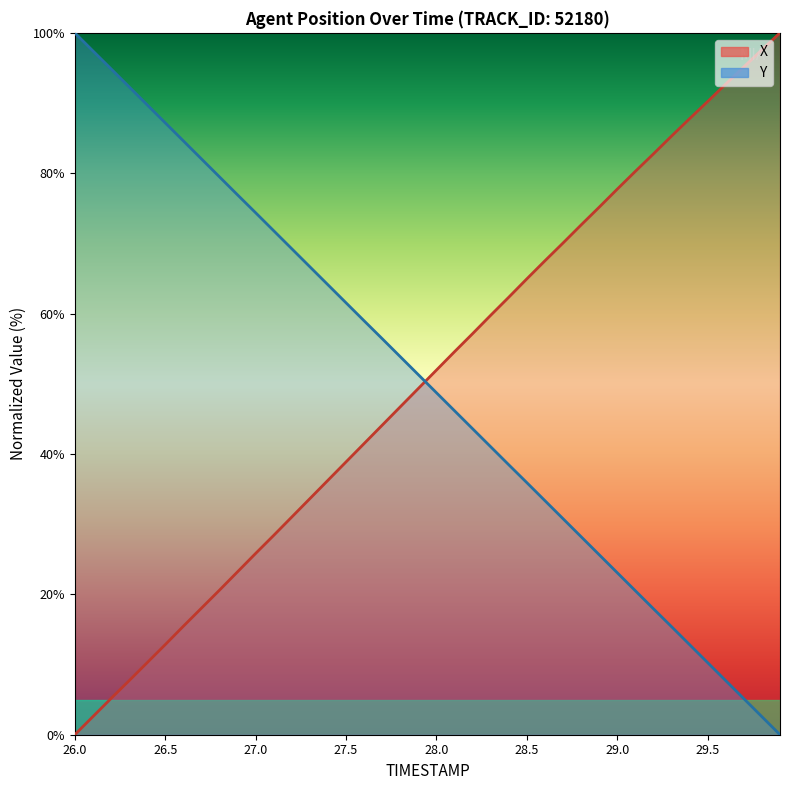

What is the value of the Y point at the 35th from the left?

12.8